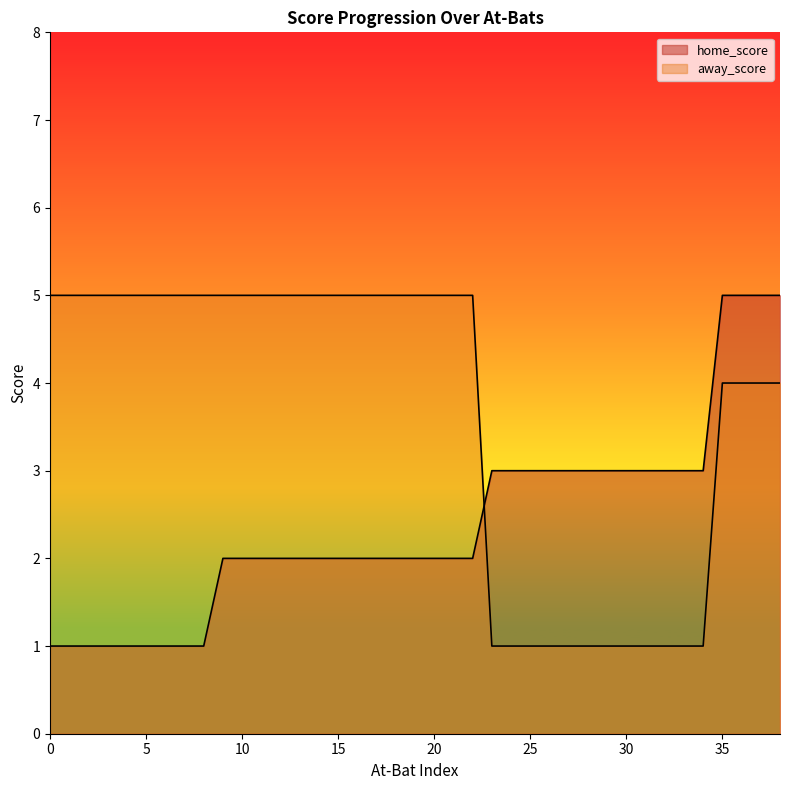

What is the value of the home_score point at the 2nd from the left?

1